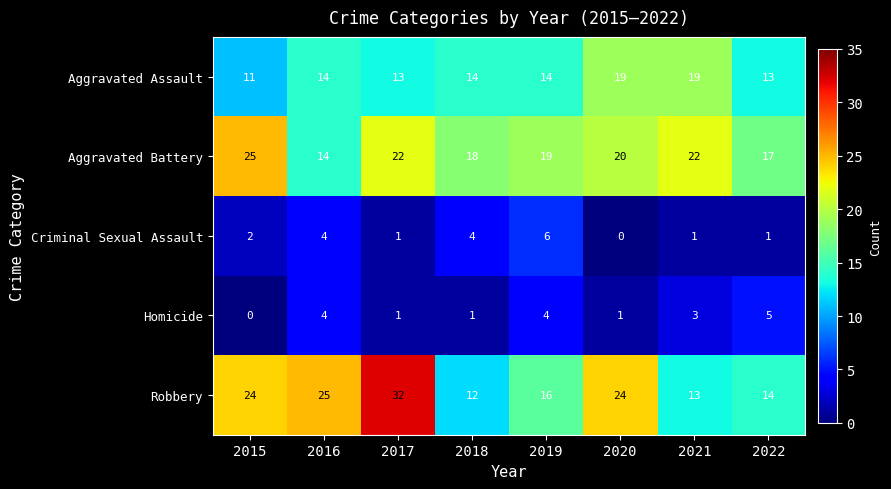

Is it true that Criminal Sexual Assault equals 4 at 2016?

True